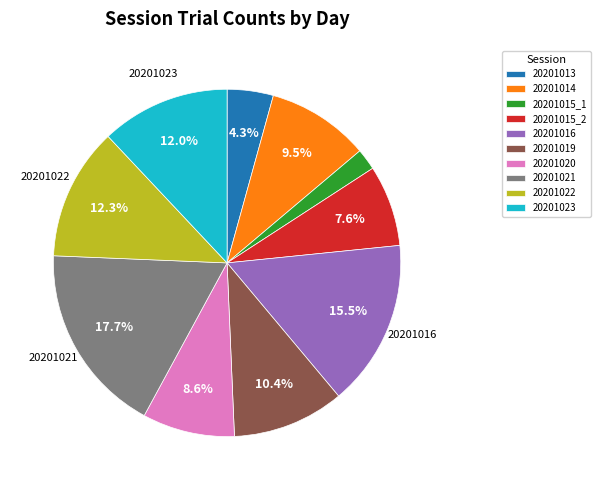

What portion of the pie excludes 20201020?

91.4%